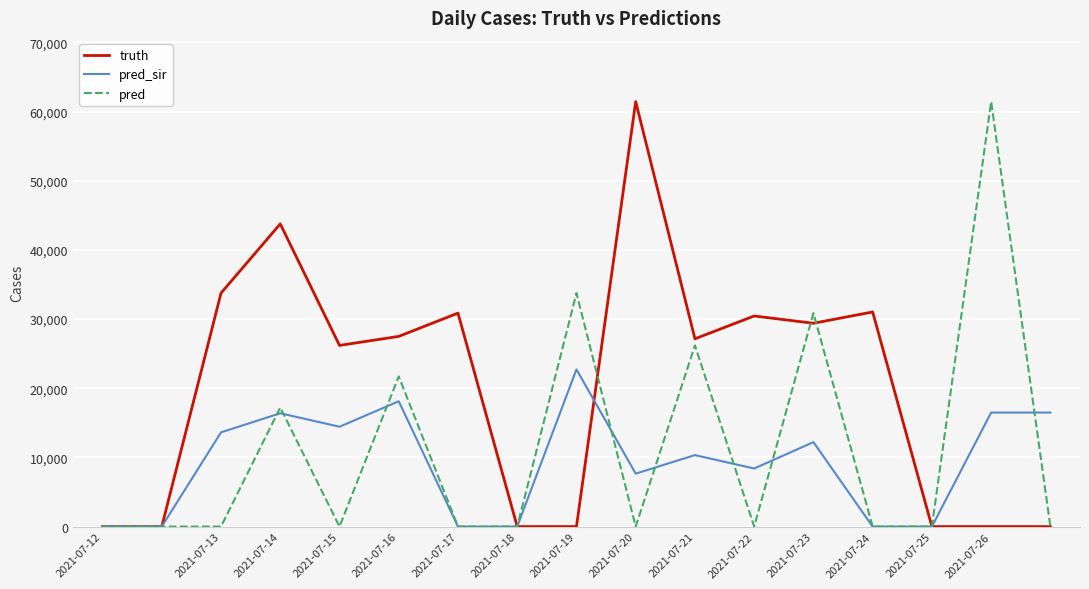

Which series has the largest total across all categories?

truth